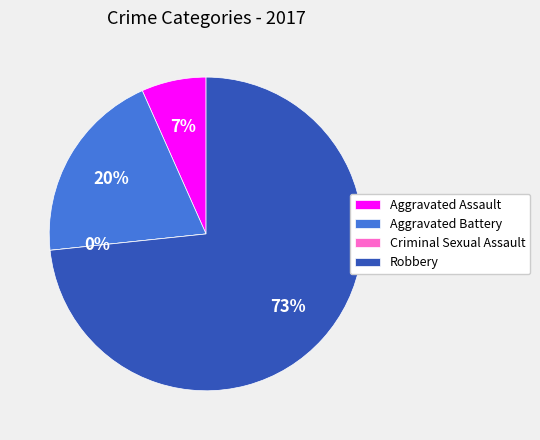

To the nearest percent, what percentage of the pie is Aggravated Assault?

7%